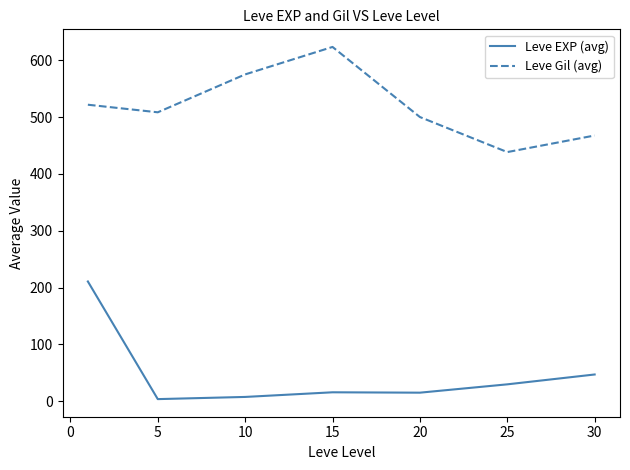

True or false: Leve EXP (avg) and Leve Gil (avg) cross at least once.

False